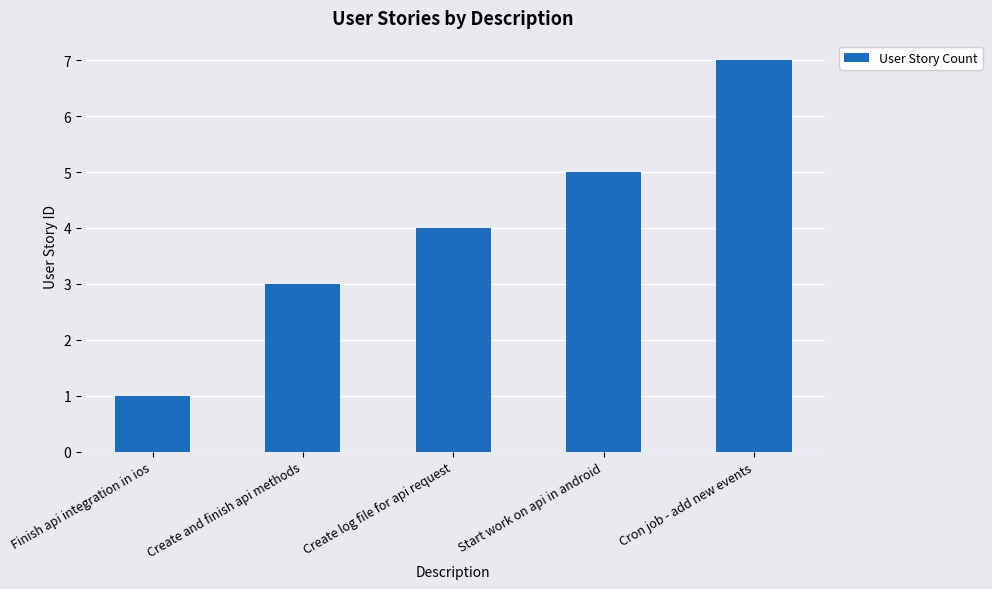

The chart shows a value of 5 at Start work on api in android. True or false?

True